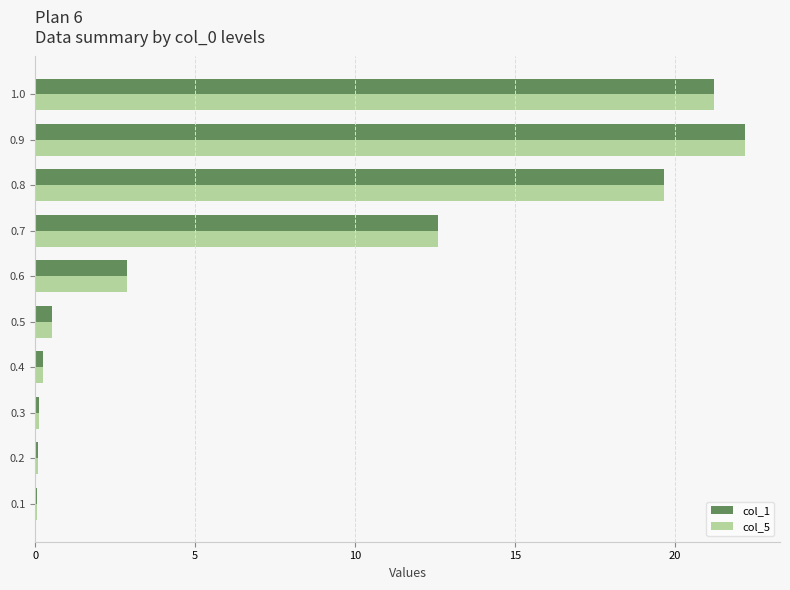

Which label corresponds to the largest value in the chart?

0.9